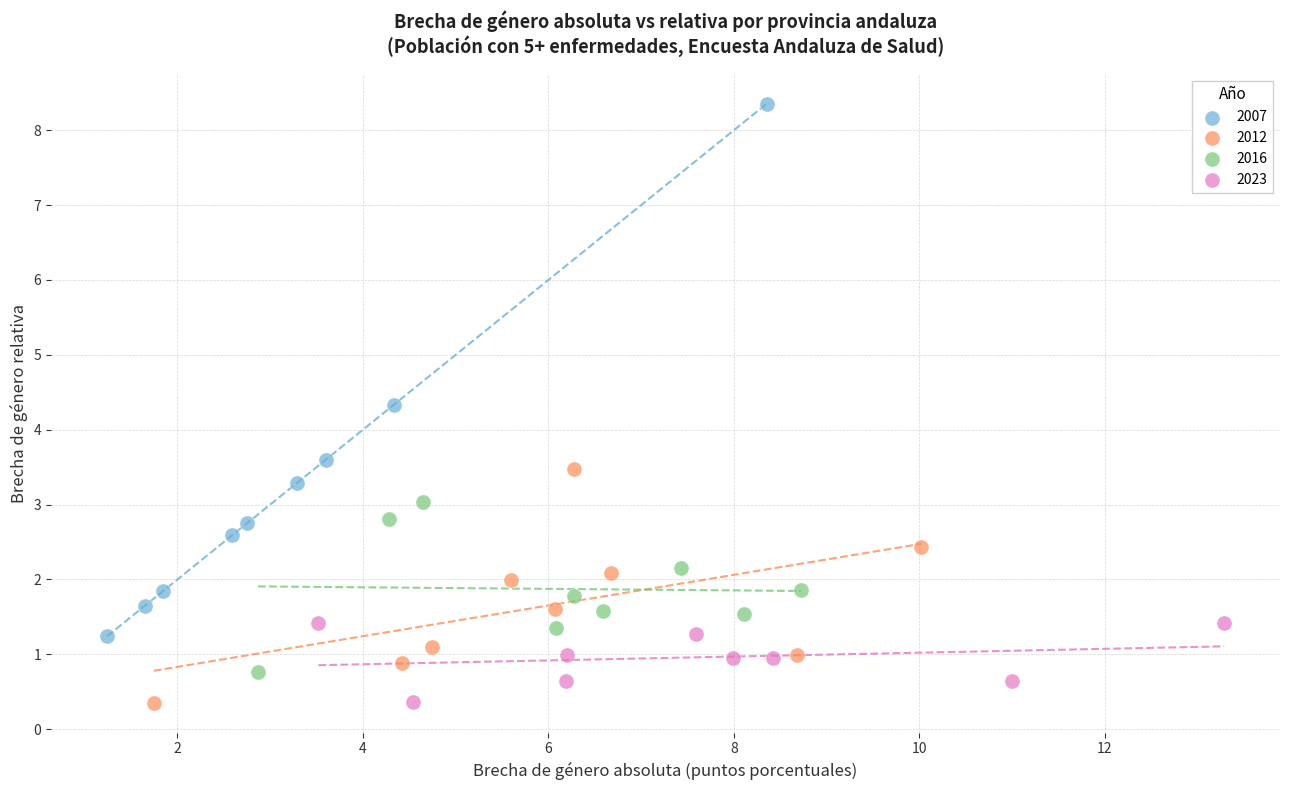

What are all the series names shown in the legend?

2007, 2012, 2016, 2023